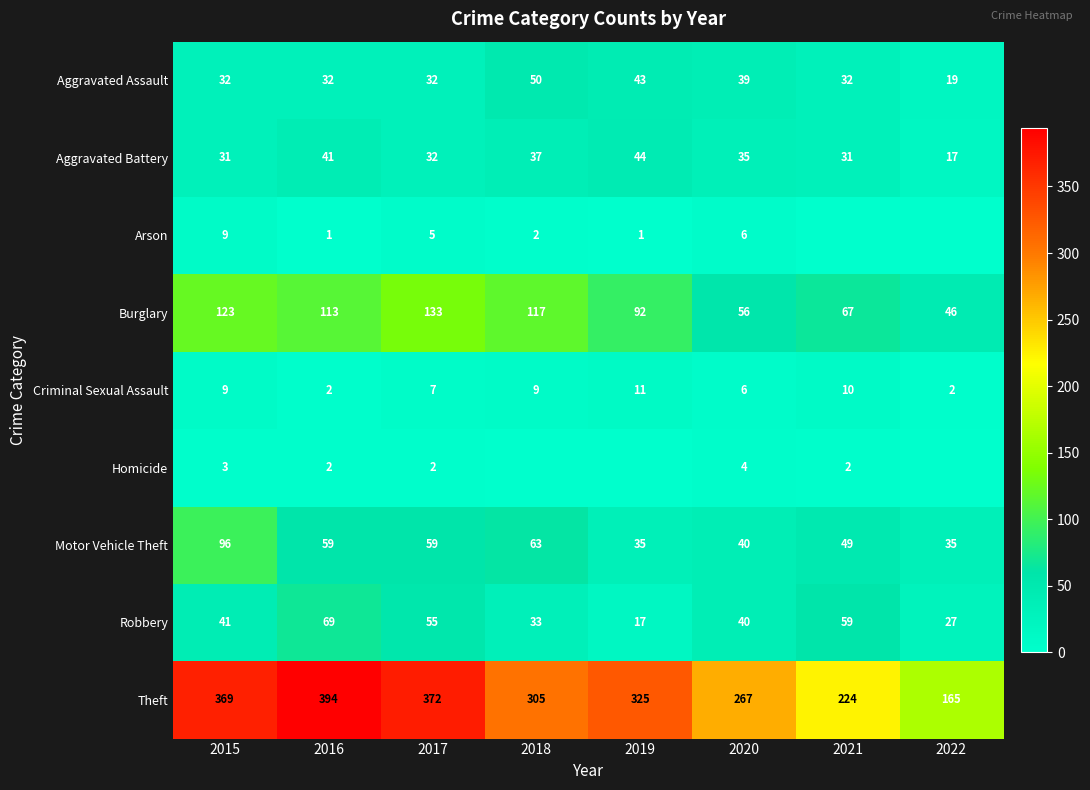

Is the value of Aggravated Battery at 2022 greater than the value of Criminal Sexual Assault at 2018?

Yes